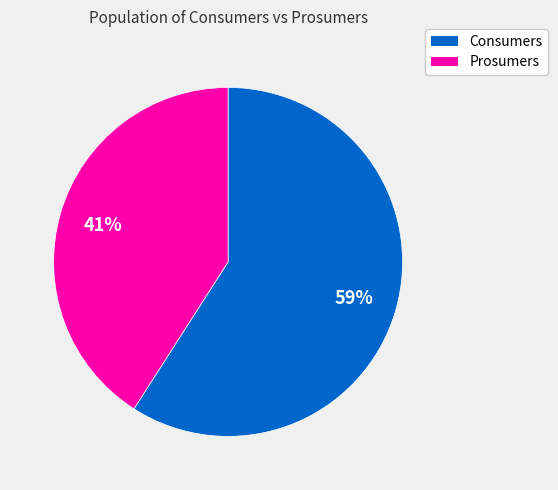

Between Consumers and Prosumers, which is larger?

Consumers